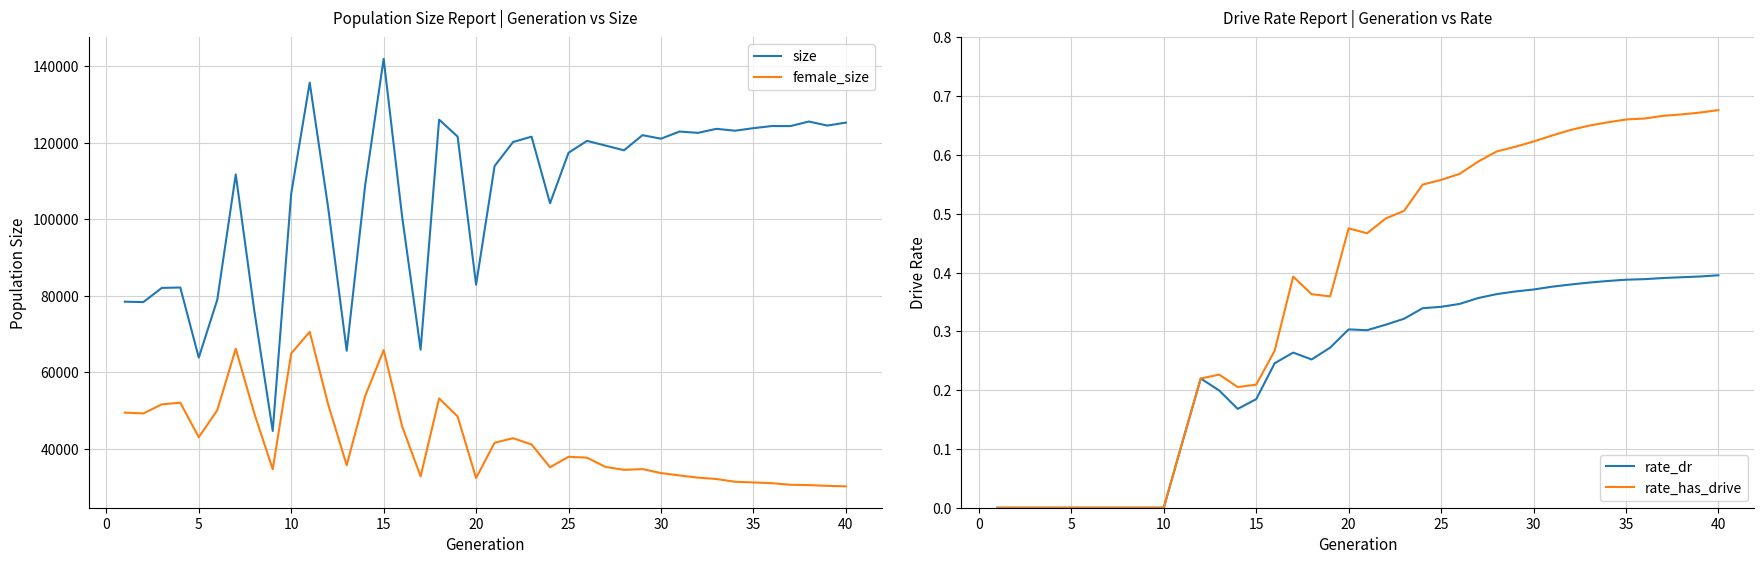

What is the spread (max minus min) of values at 11?

102982.8